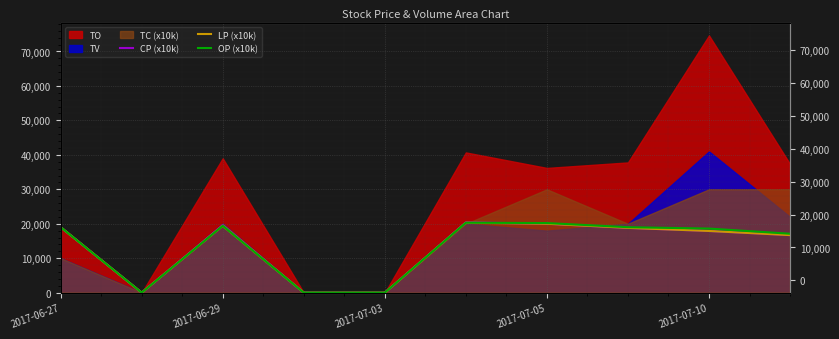

At which label does LP (x10k) first exceed 18800?

2017-06-27